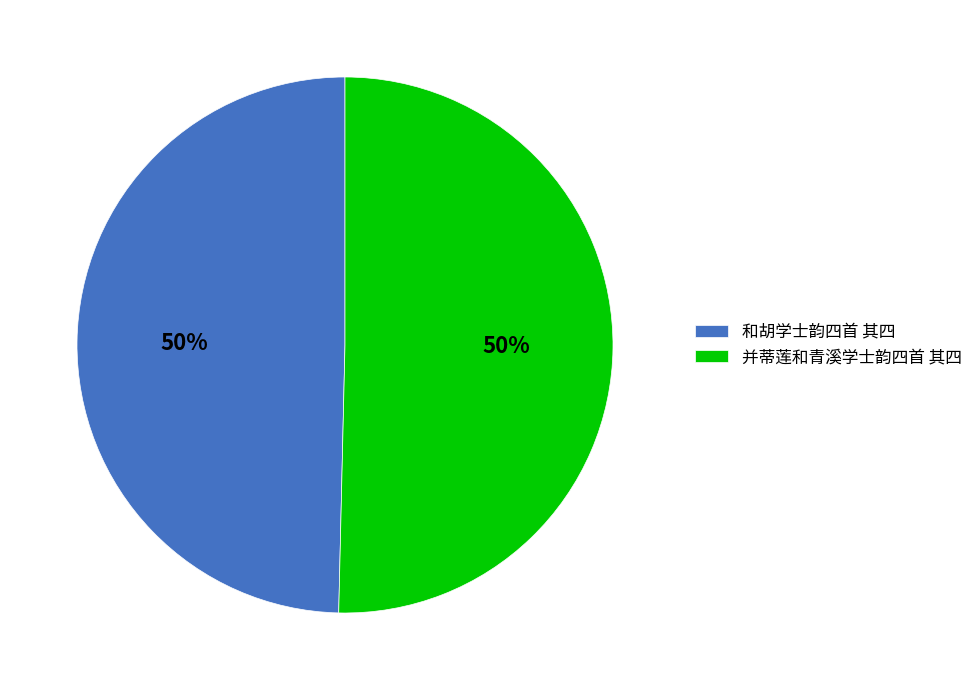

Is the sum of 并蒂莲和青溪学士韵四首 其四 and 和胡学士韵四首 其四 greater than half?

Yes